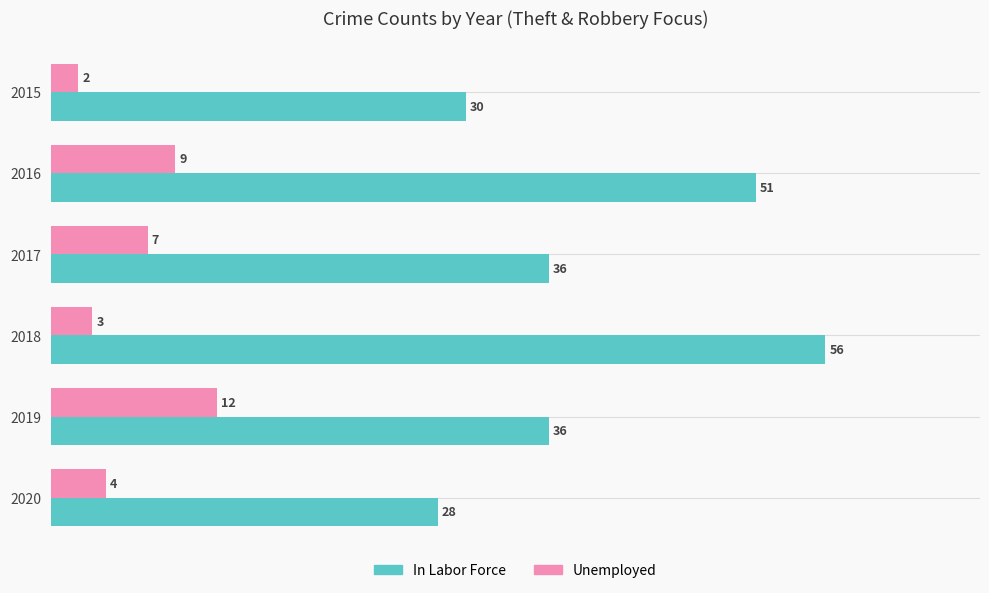

At how many categories does at least one series exceed 38?

2